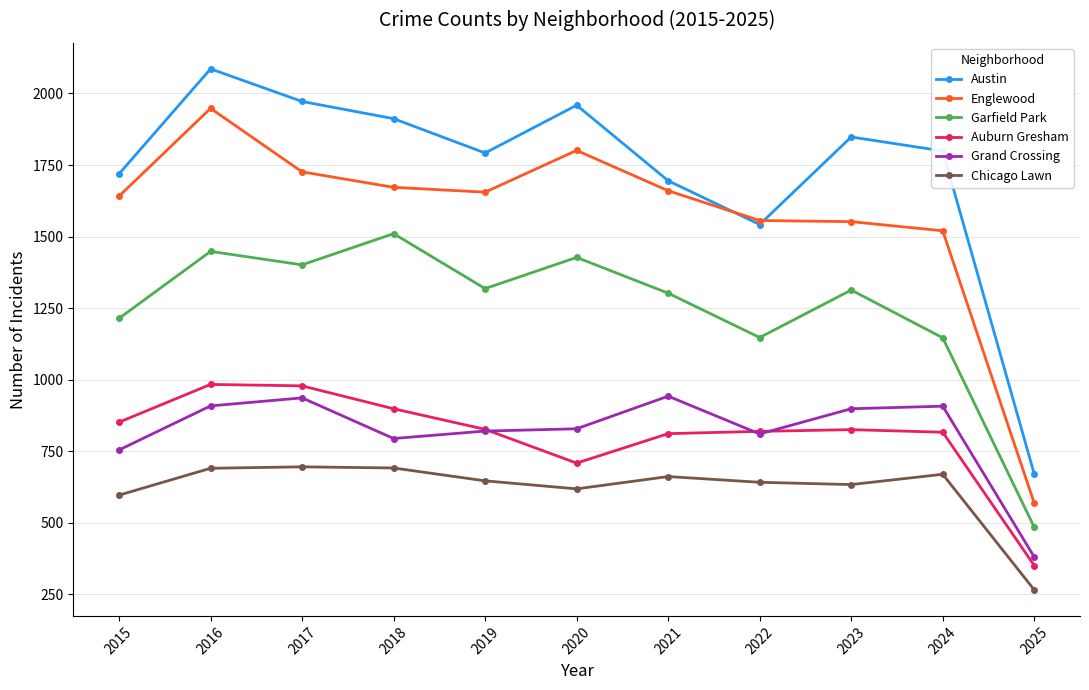

Which series has the largest range (max minus min)?

Austin